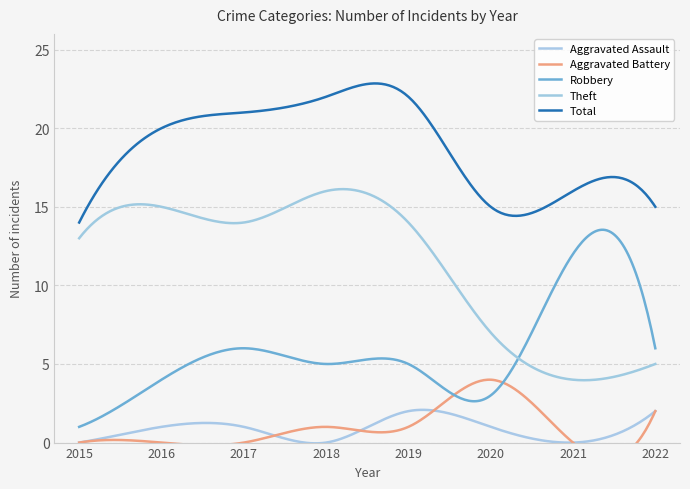

Is this an area chart (filled region under the line)?

No